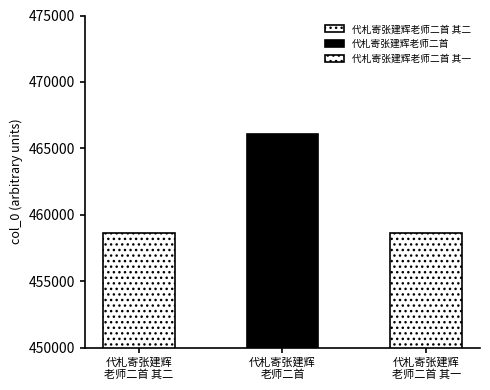

At which label does the data first exceed 458656?

代札寄张建辉老师二首